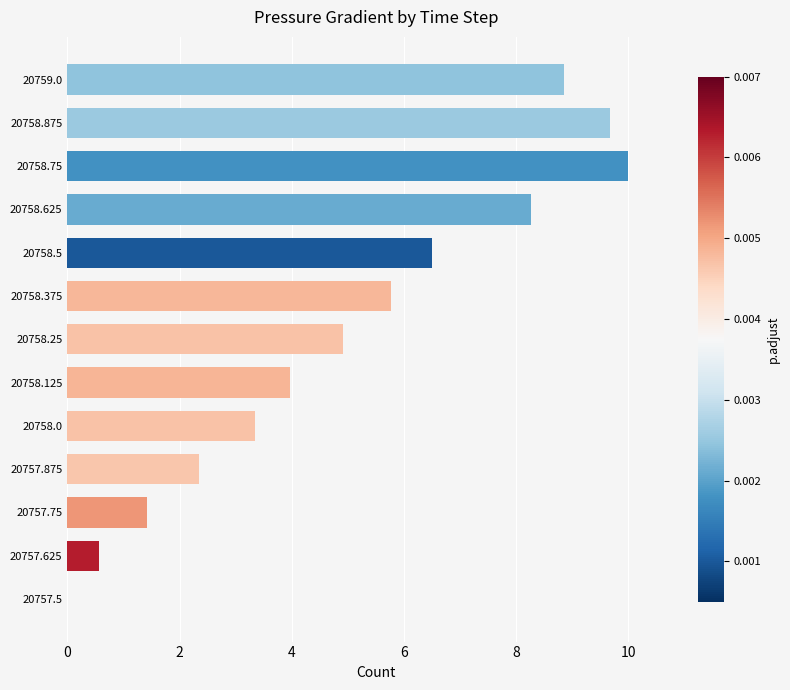

What is the sum of the values at 20759.0 and 20758.0?

12.2